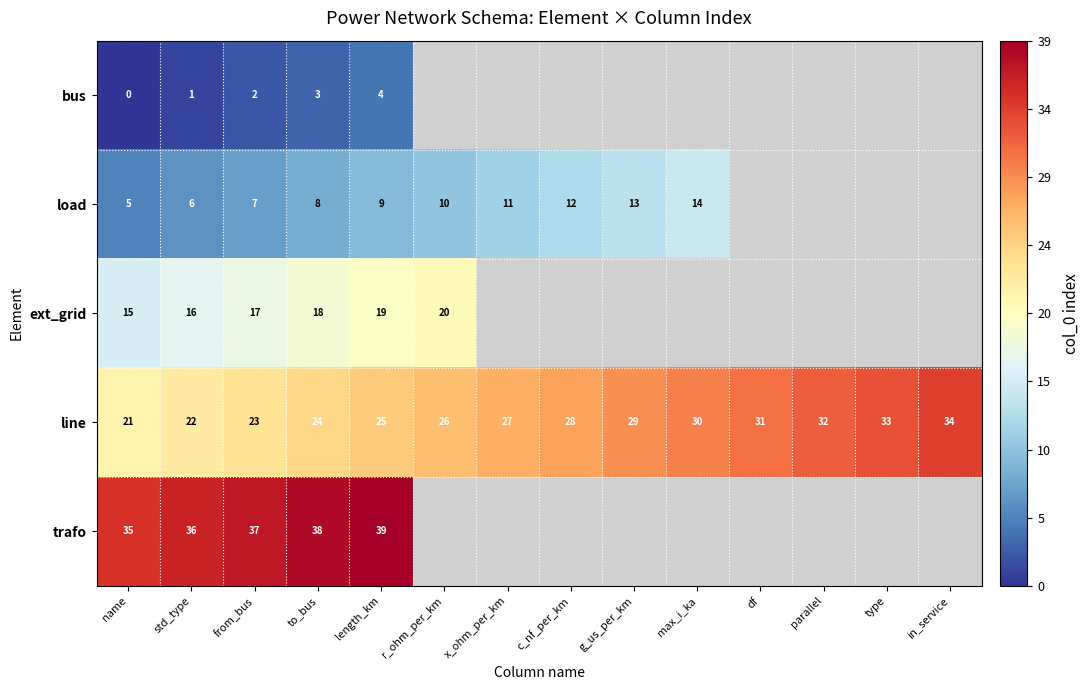

True or false: line has a value of 39.4 at std_type.

False